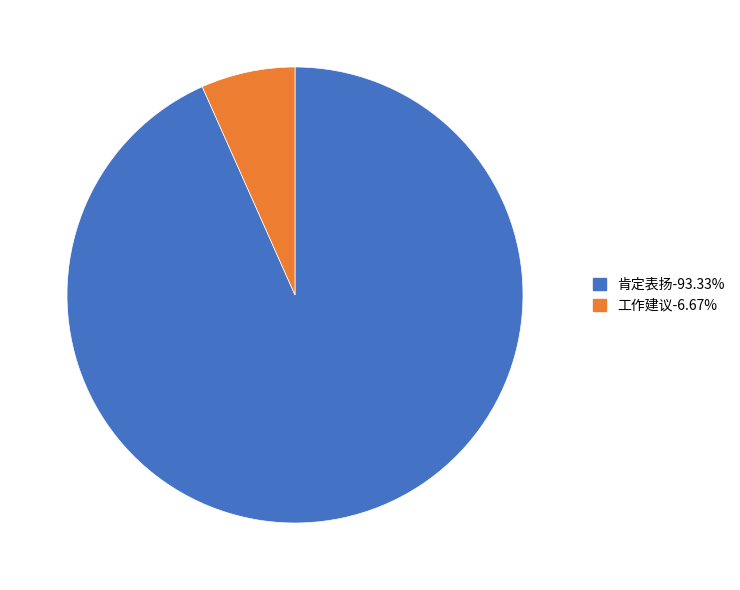

Rank the categories by value from highest to lowest.

肯定表扬, 工作建议